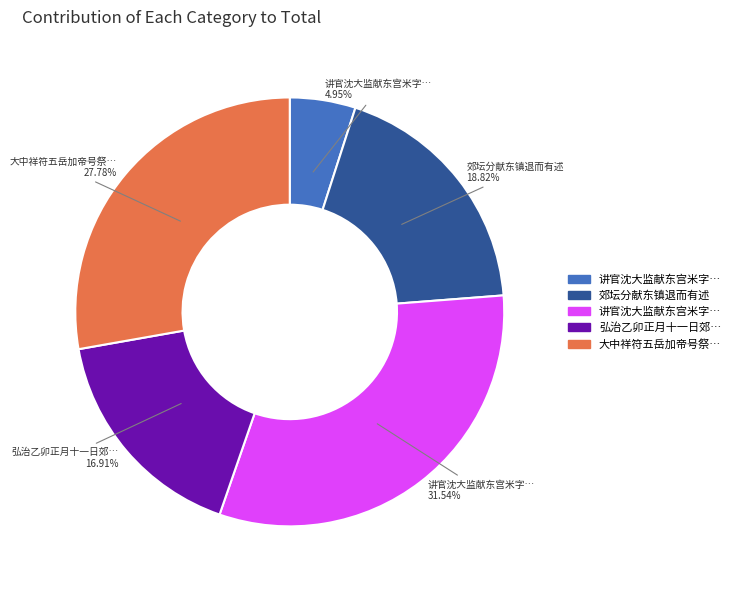

Is there a majority slice in this chart?

No